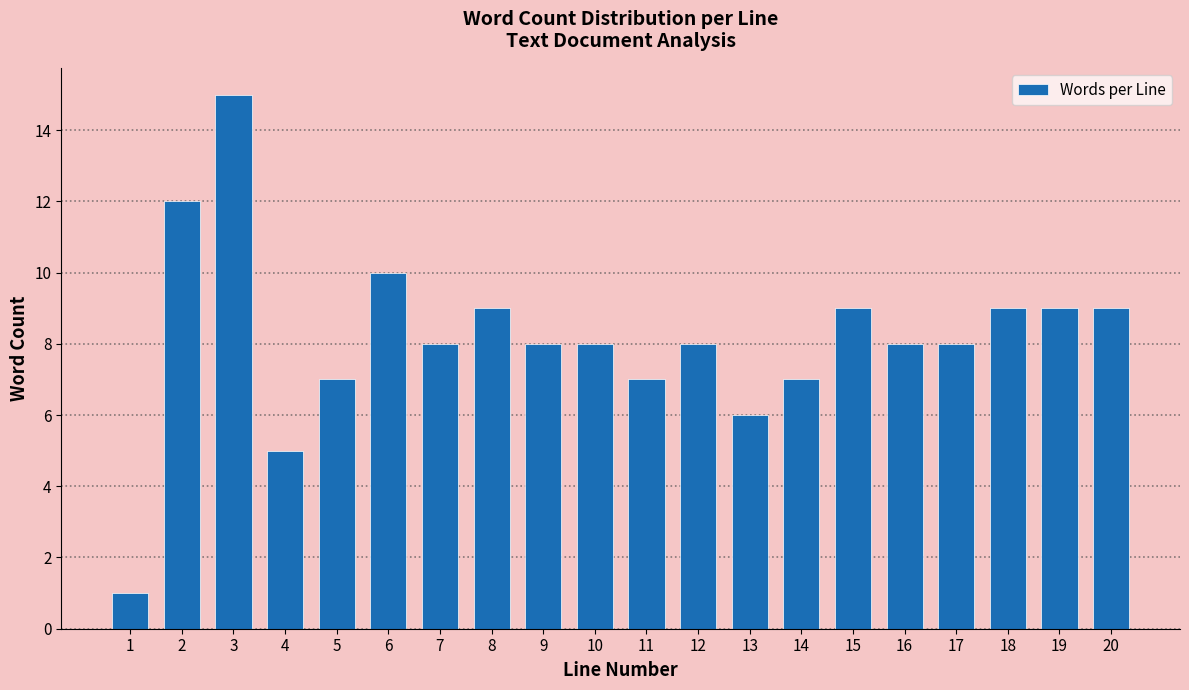

Reading right to left, list all the values displayed in this chart.

20=9	19=9	18=9	17=8	16=8	15=9	14=7	13=6	12=8	11=7	10=8	9=8	8=9	7=8	6=10	5=7	4=5	3=15	2=12	1=1